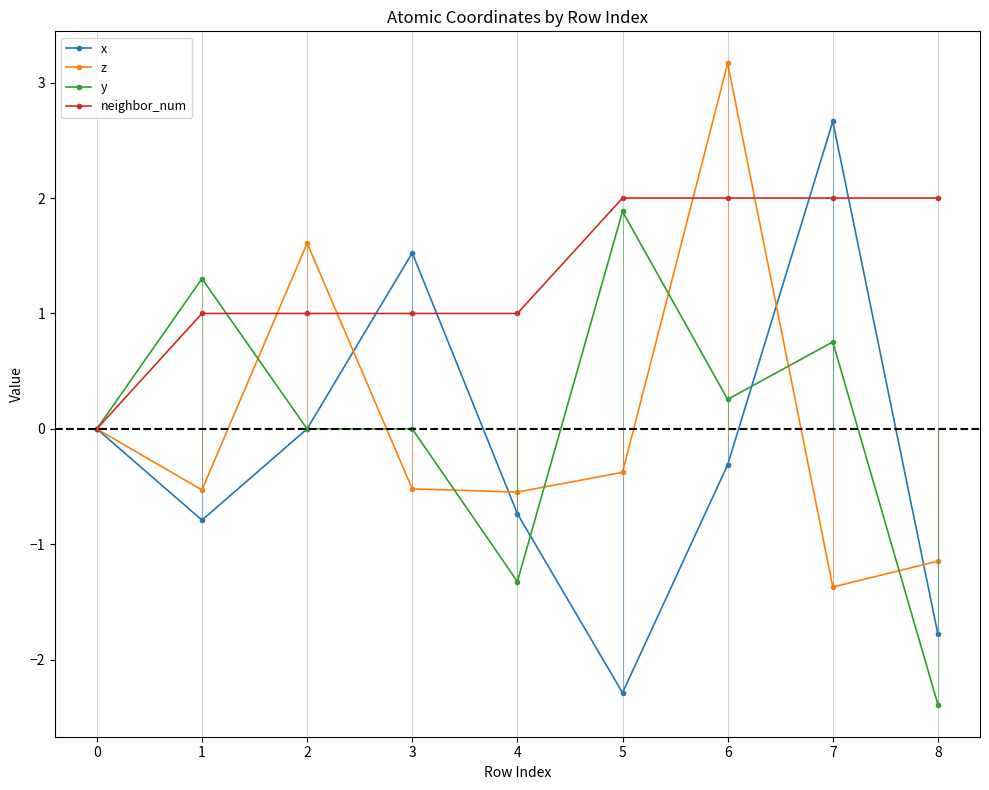

At which label is neighbor_num closest to 1?

1